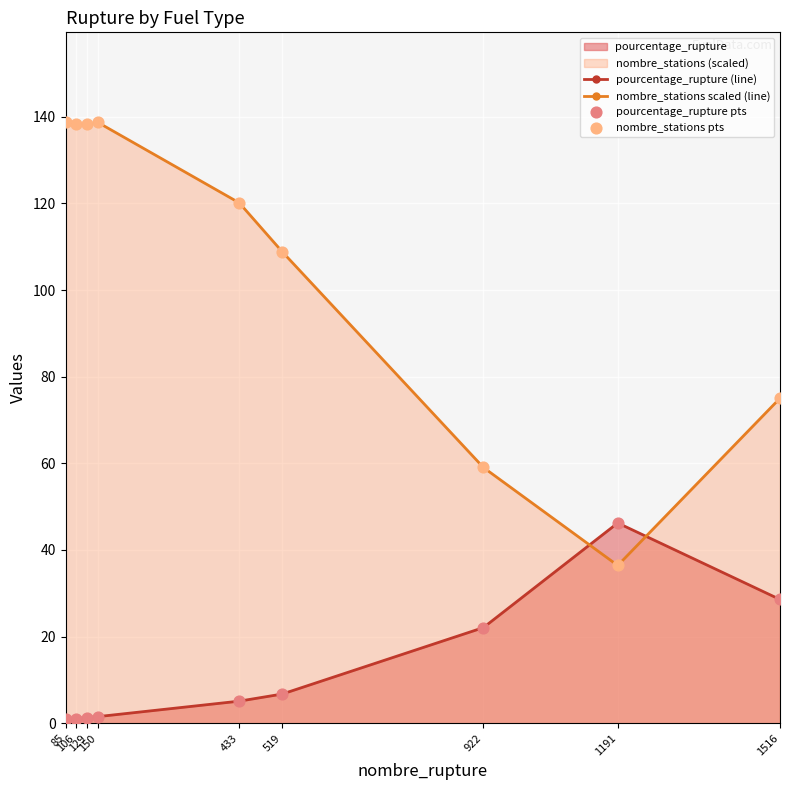

Which series has the widest spread of Y values?

nombre_stations scaled (line)